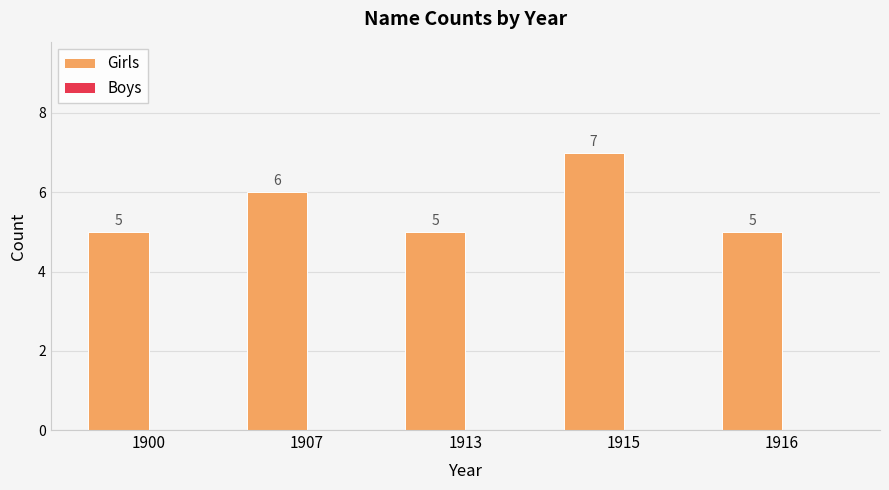

What is the minimum value shown in the chart?

5